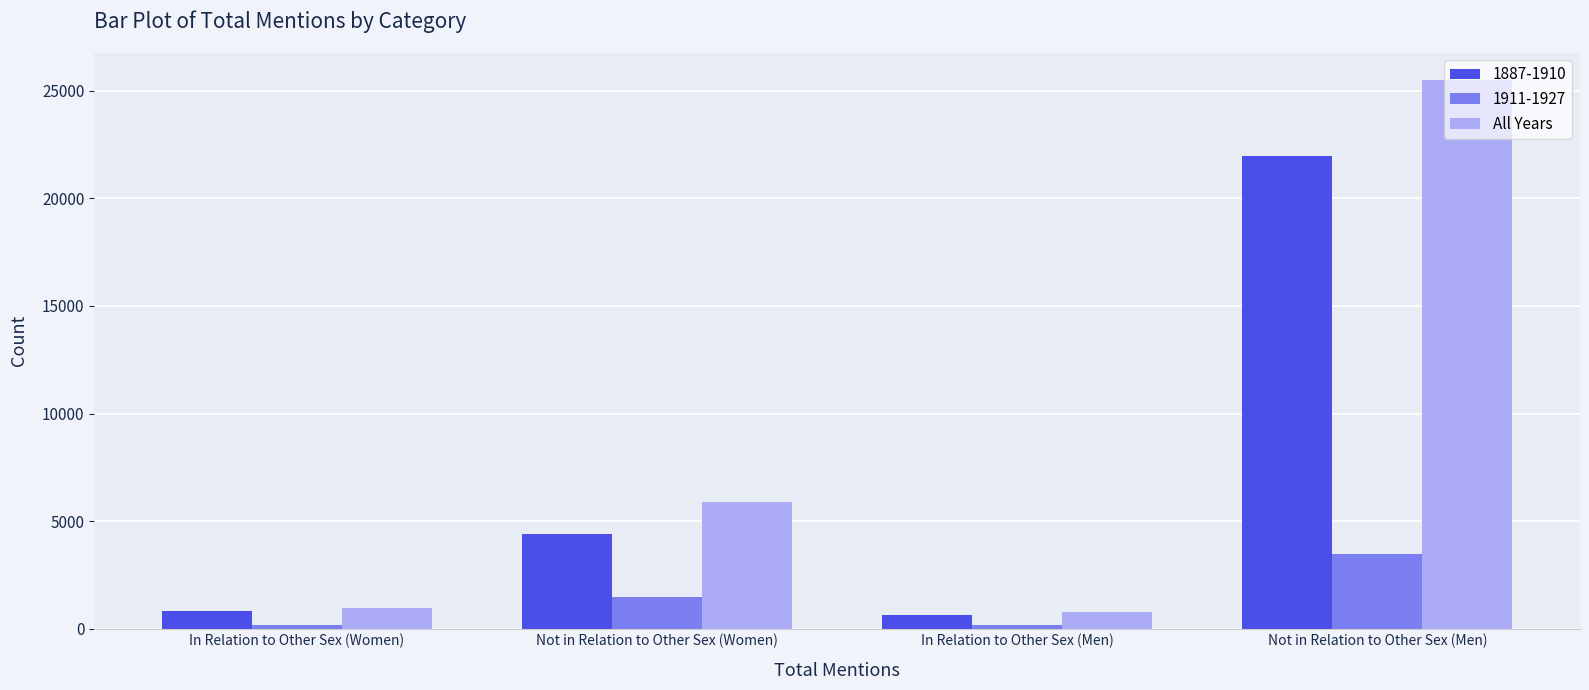

List the series in order of their overall mean, lowest first.

1911-1927, 1887-1910, All Years